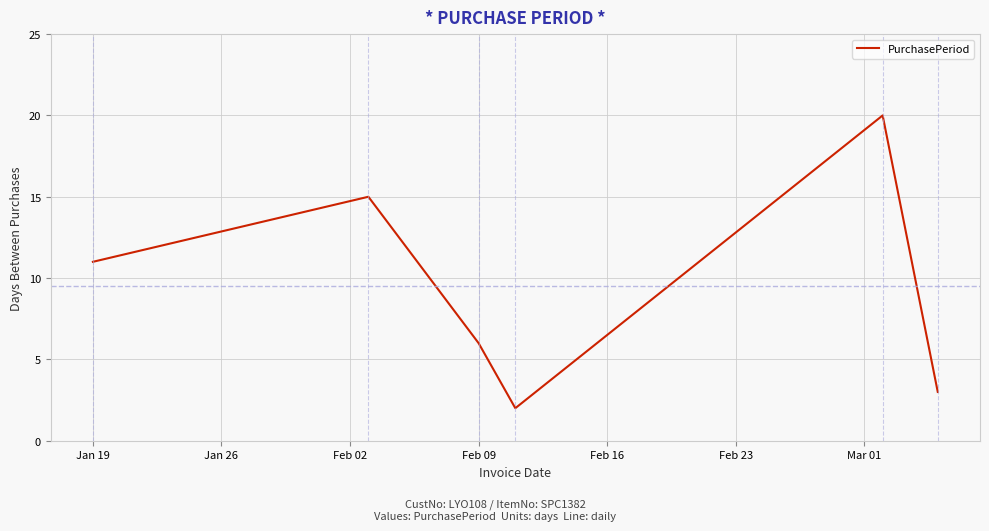

What is the difference between the maximum and minimum values?

18